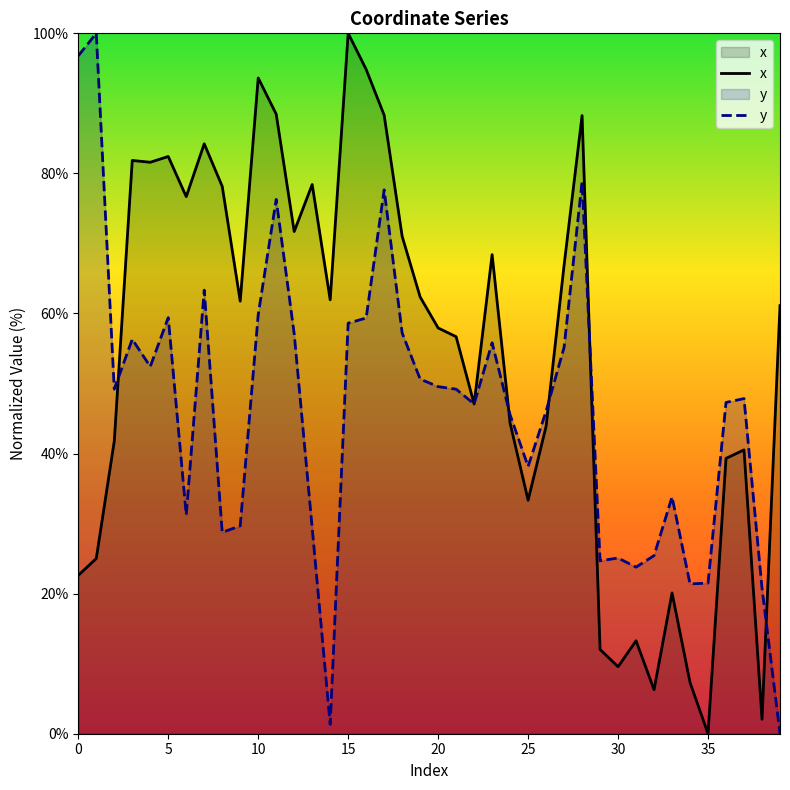

At which category is the sum across all series the highest?

28